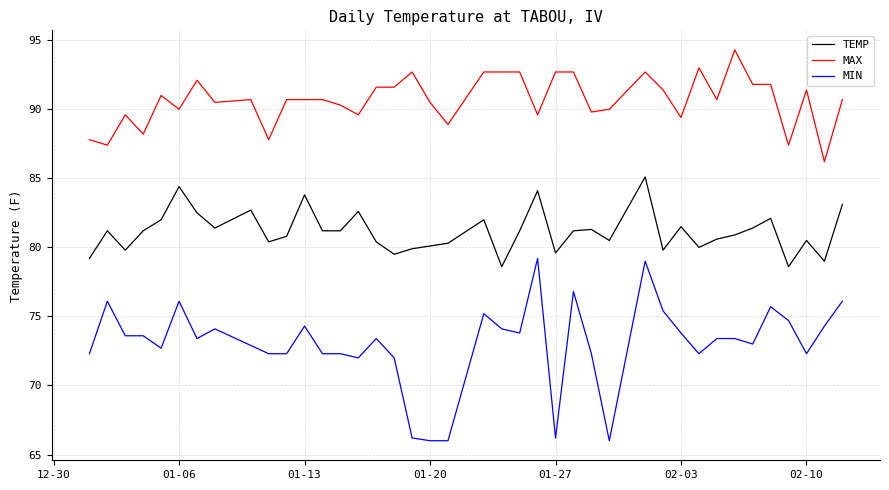

True or false: MIN and TEMP cross at least once.

False